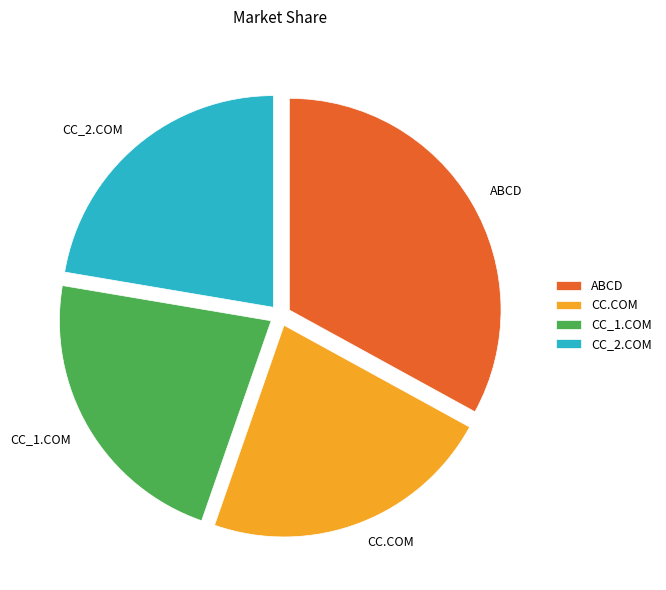

Does CC_1.COM represent more than half of the total?

No